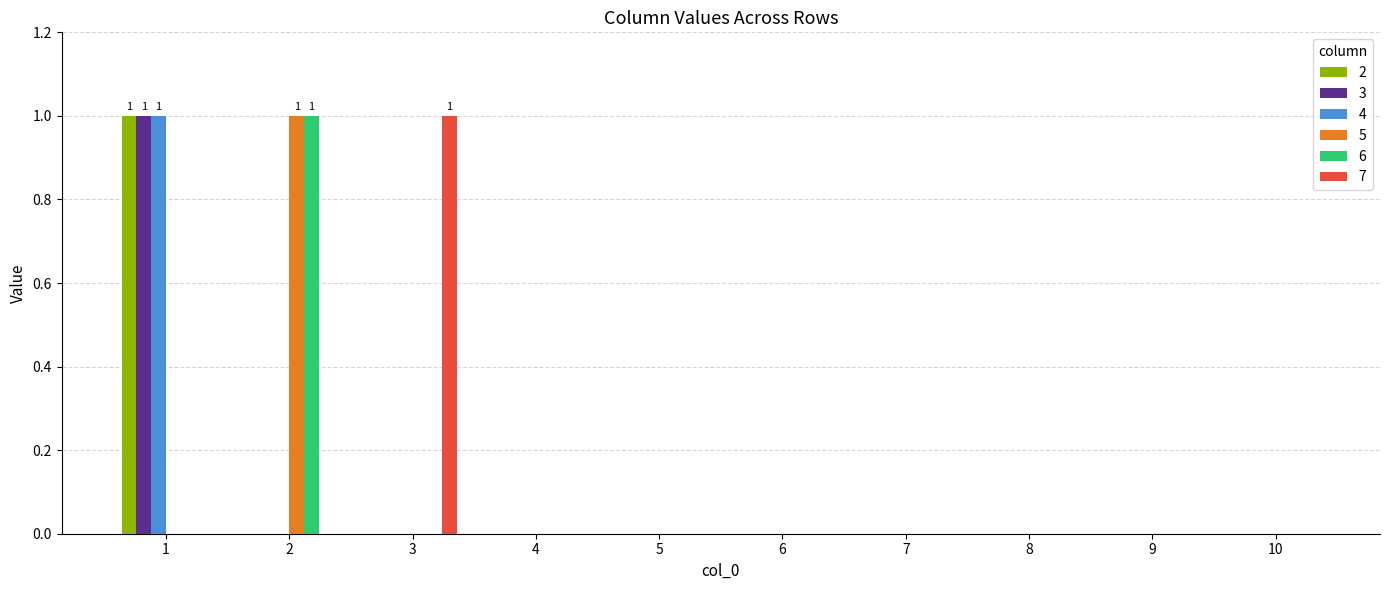

What is the sum of all 6 values?

1